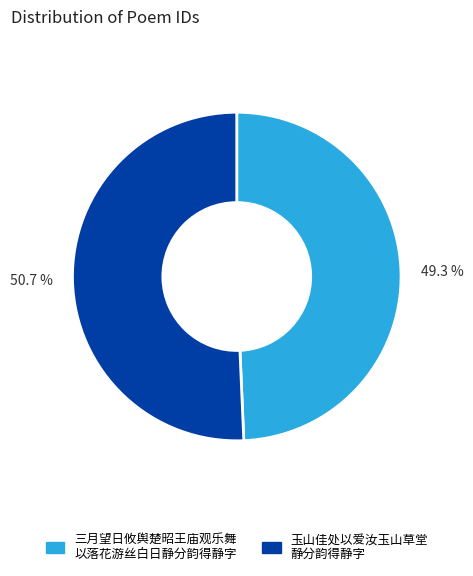

Combined, what portion of the pie is 玉山佳处以爱汝玉山草堂 静分韵得静字 and 三月望日攸舆楚昭王庙观乐舞 以落花游丝白日静分韵得静字?

100.0%